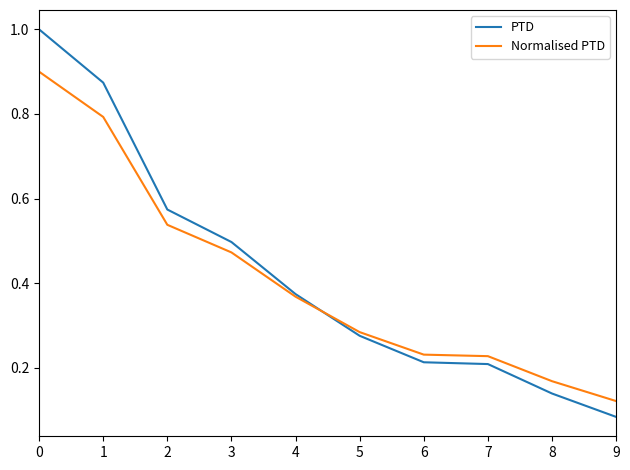

List the series in order of their peak value, highest first.

PTD, Normalised PTD